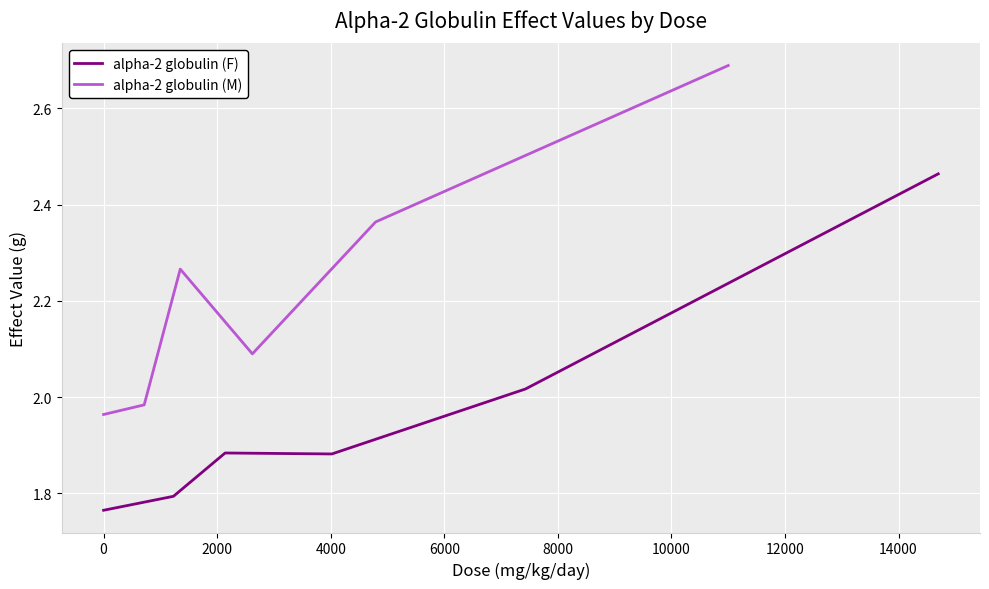

True or false: alpha-2 globulin (M) has a value of 2.0 at 0.

True